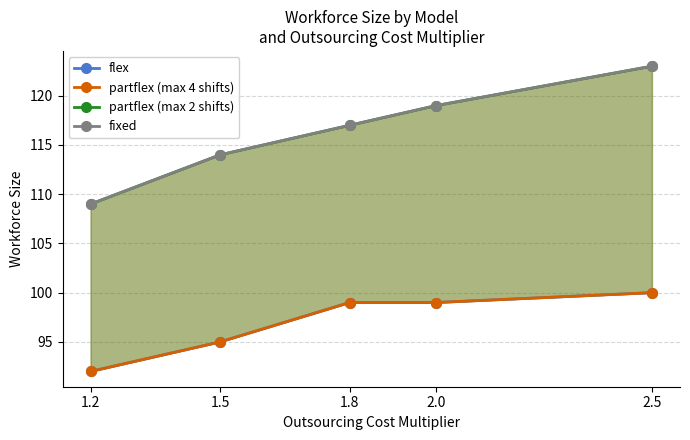

True or false: flex and partflex (max 2 shifts) intersect in this chart.

False